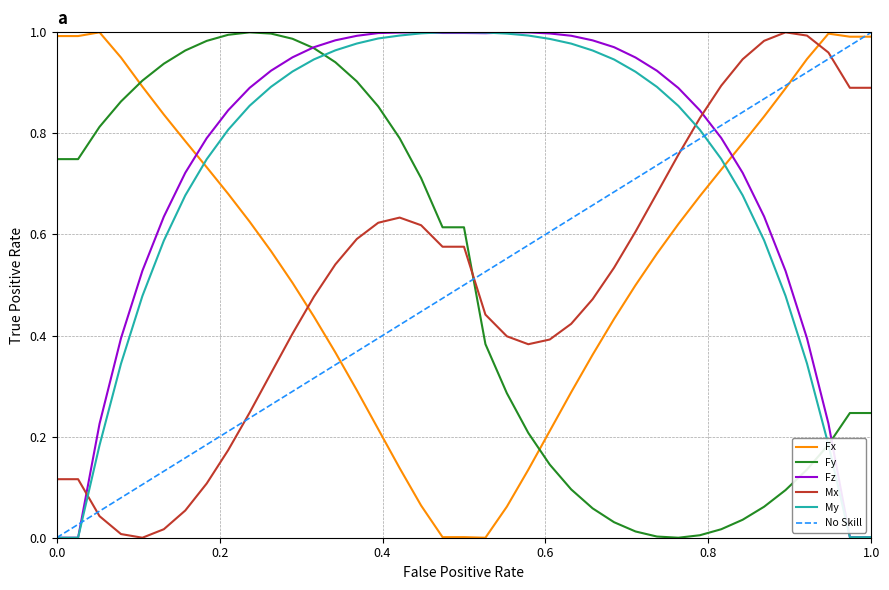

After their last crossing, which series has the higher values: Mx or Fx?

Fx